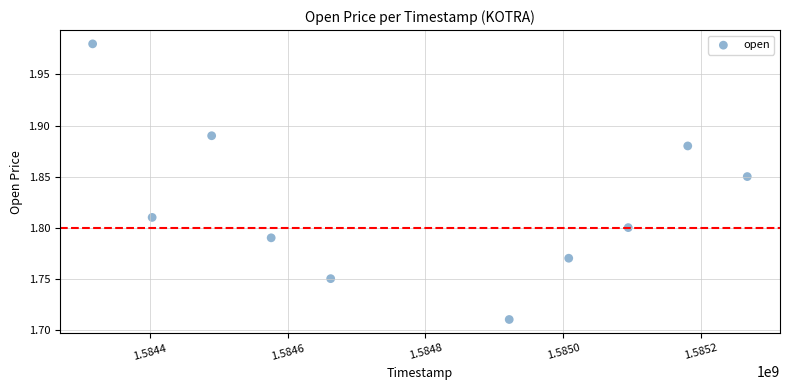

What is the range of Y values (max minus min)?

0.3